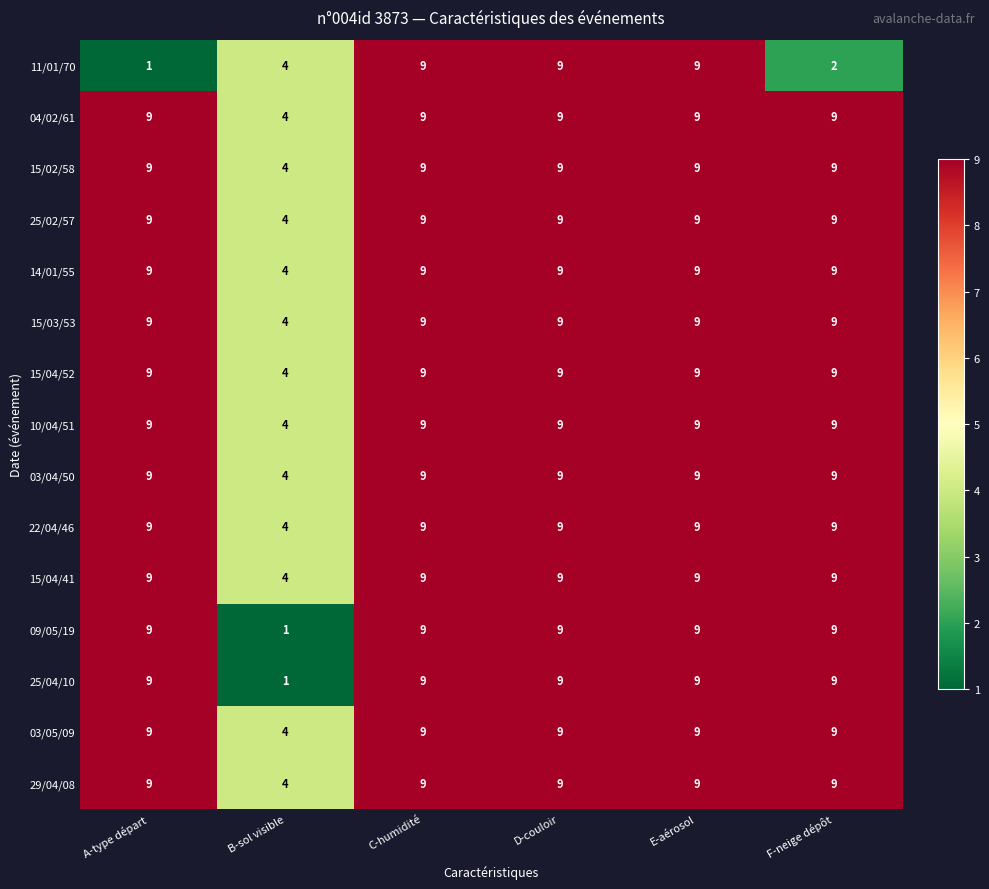

At which label is 15/04/41 closest to 6?

B-sol visible